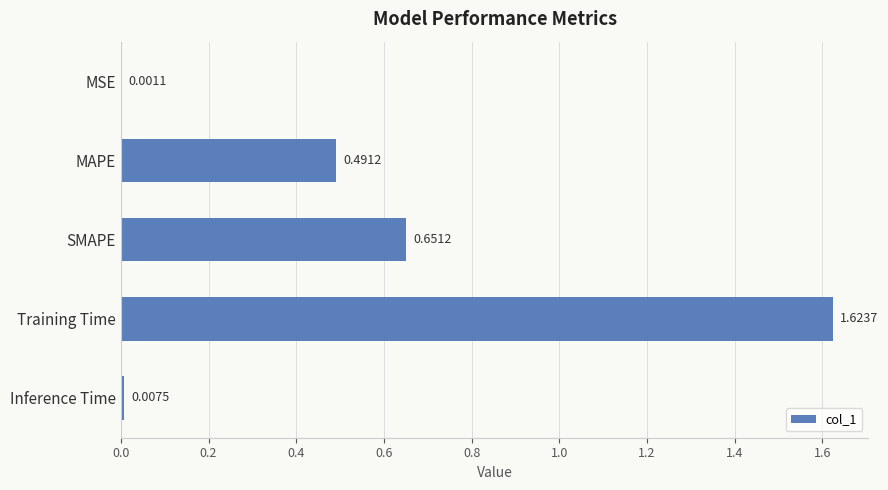

What is the sum of all values?

2.8